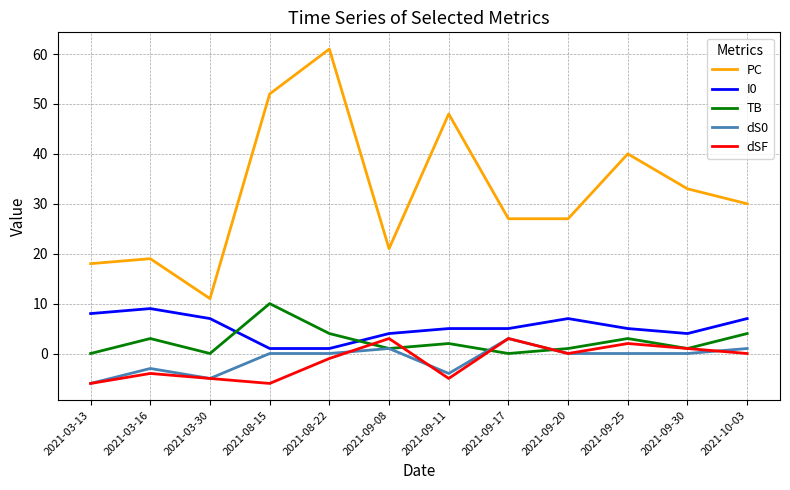

True or false: dSF has more than 1 points higher than both neighbors.

True